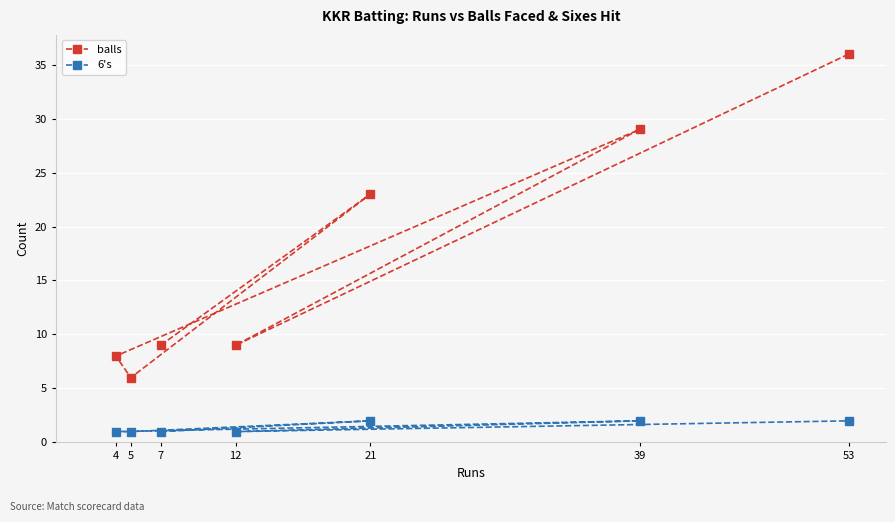

True or false: 6's and balls intersect in this chart.

False